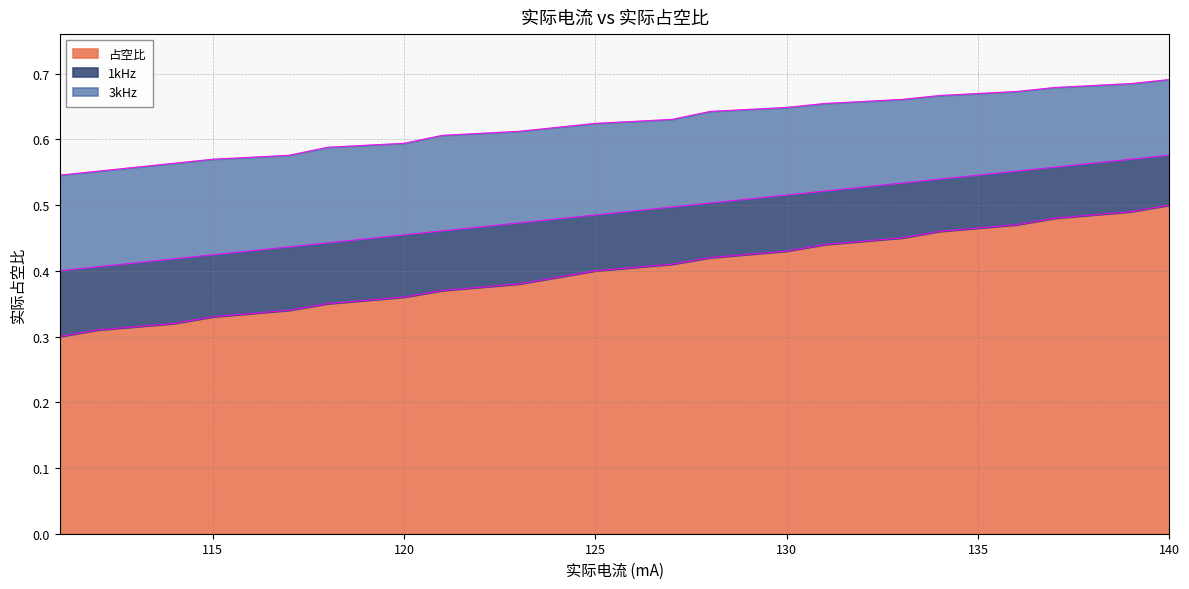

Does the chart have visible grid lines?

Yes